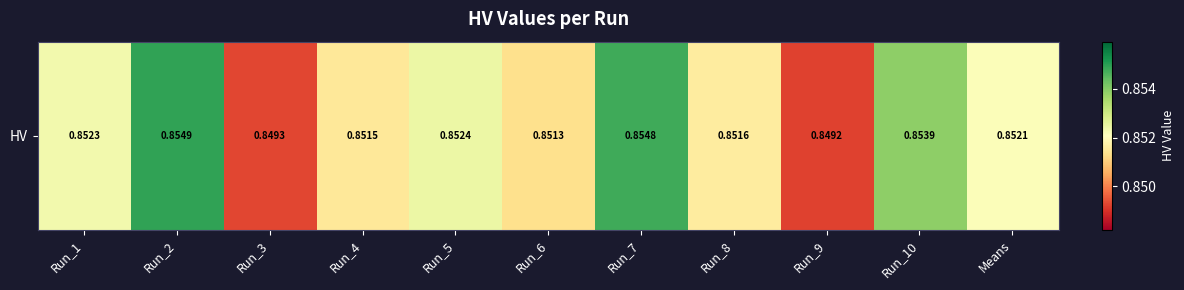

What is the sum of all values?

9.4